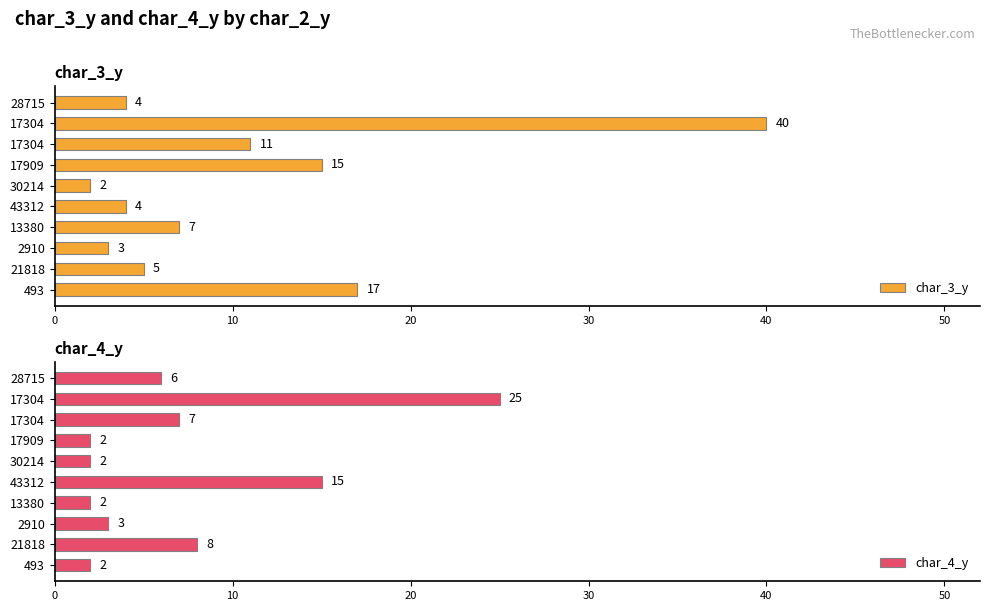

How many data points in char_3_y are less than 7?

5